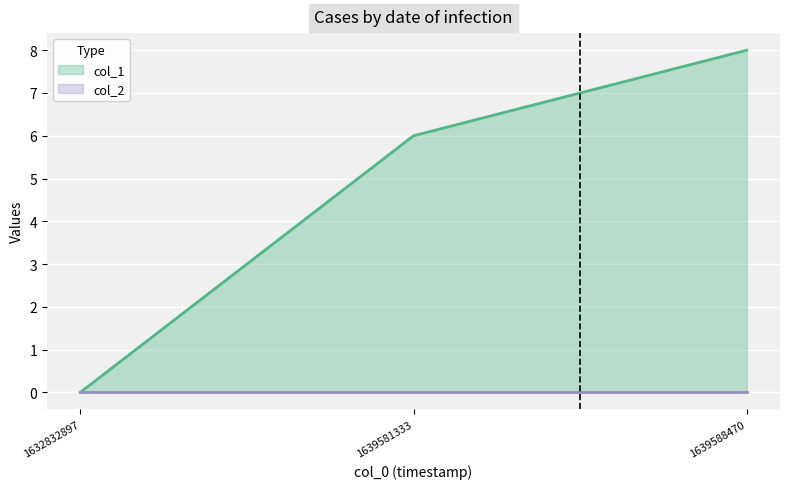

What is the ratio of the value at 1639581333 to the value at 1639588470?

0.8